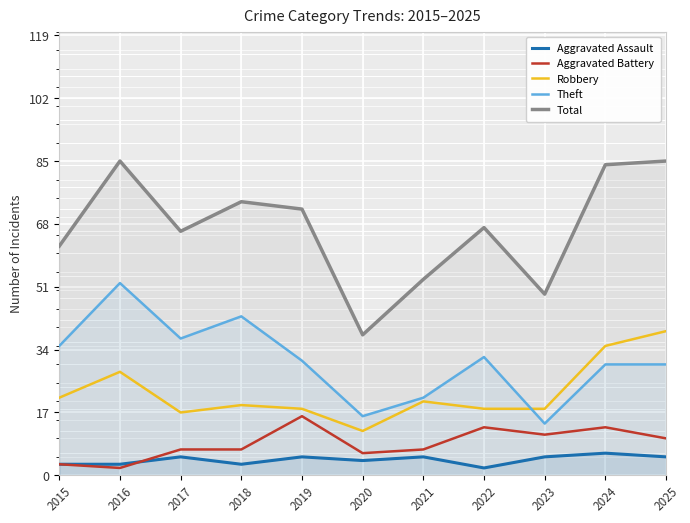

What is the average value of the Robbery series?

22